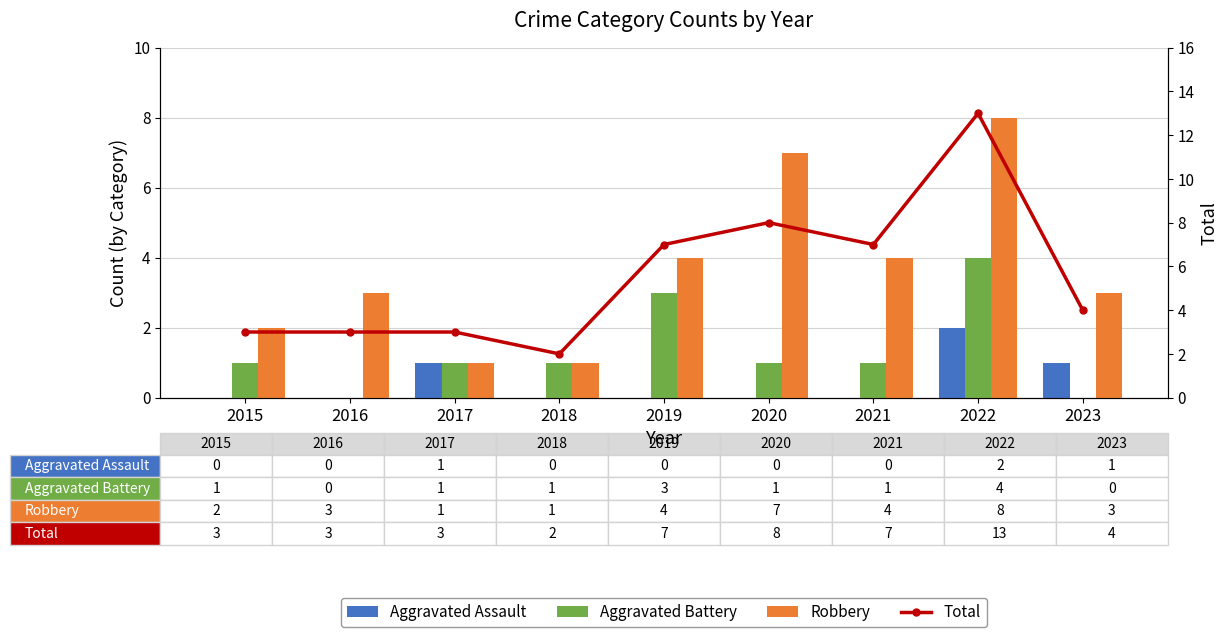

The Robbery series shows 2 at 2021. True or false?

False